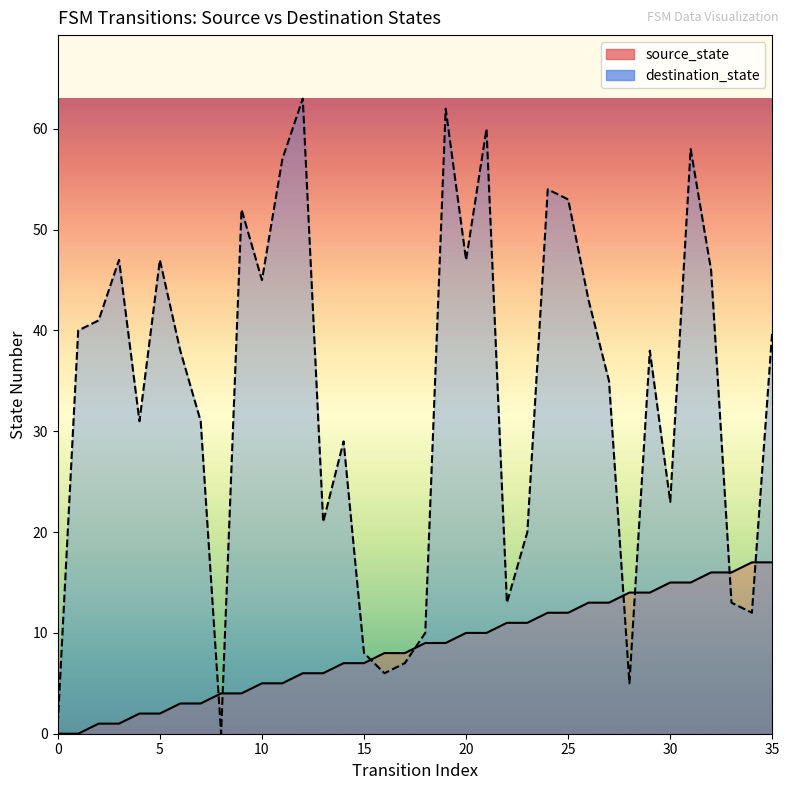

At how many categories does at least one series exceed 7?

34